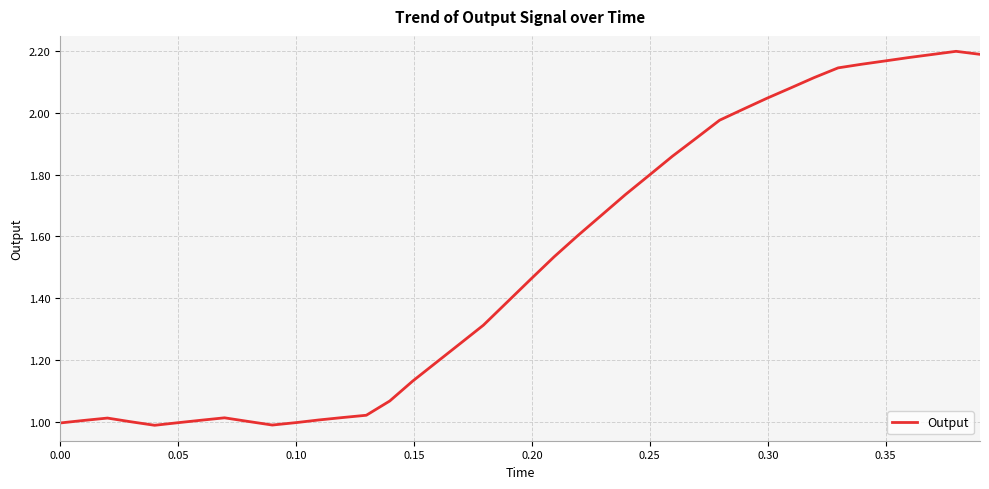

What is the difference between the maximum and minimum values?

1.2